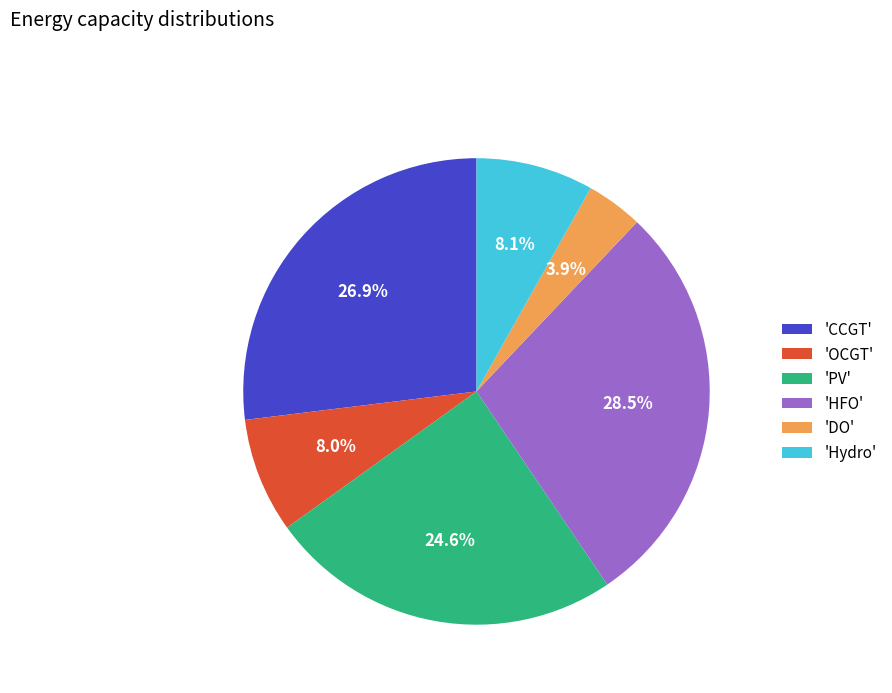

Approximately how many times larger is the value at 'CCGT' compared to 'PV'?

1.1